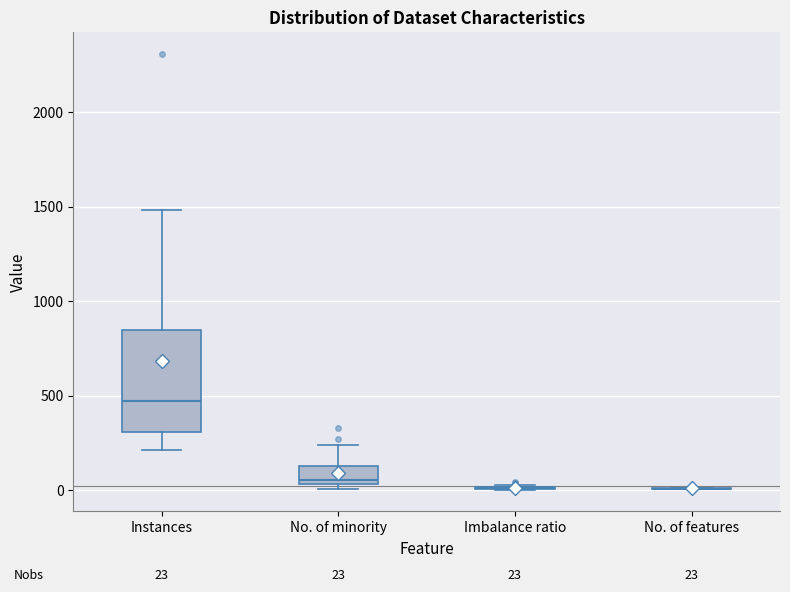

Comparing the boxes themselves (not the whiskers), which one is the tallest?

Instances